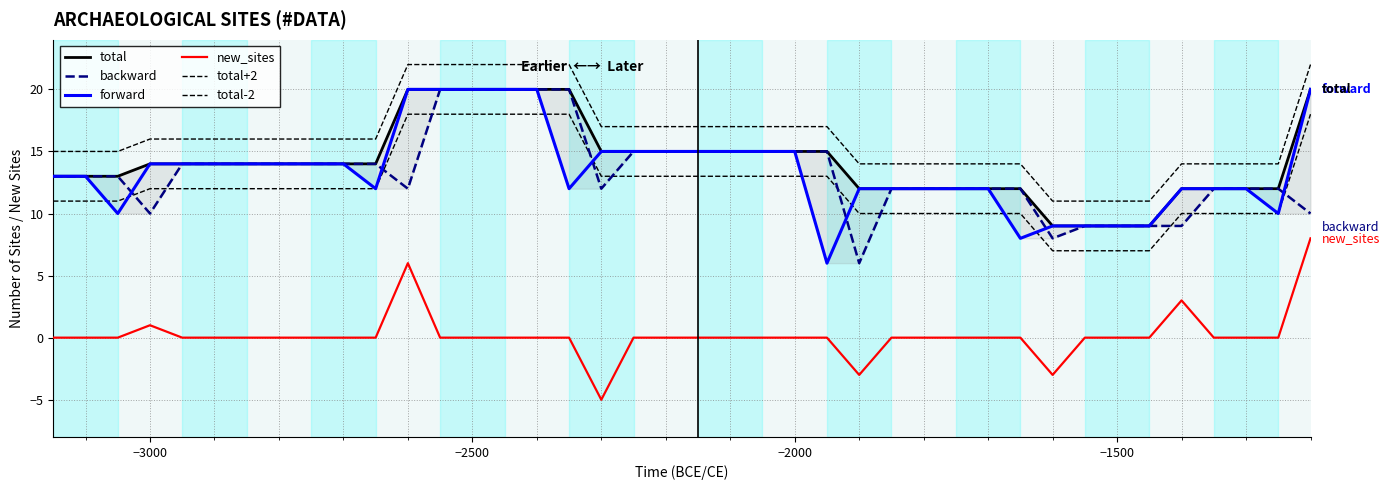

What is the sum of all total values?

567